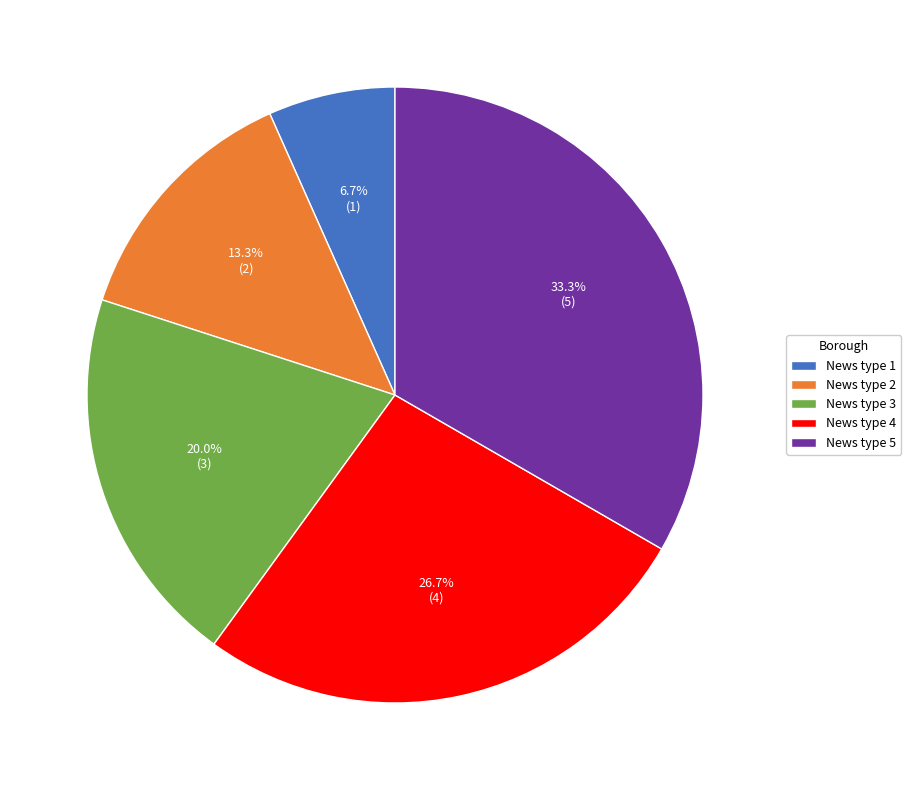

To the nearest percent, what percentage of the pie is News type 5?

33%